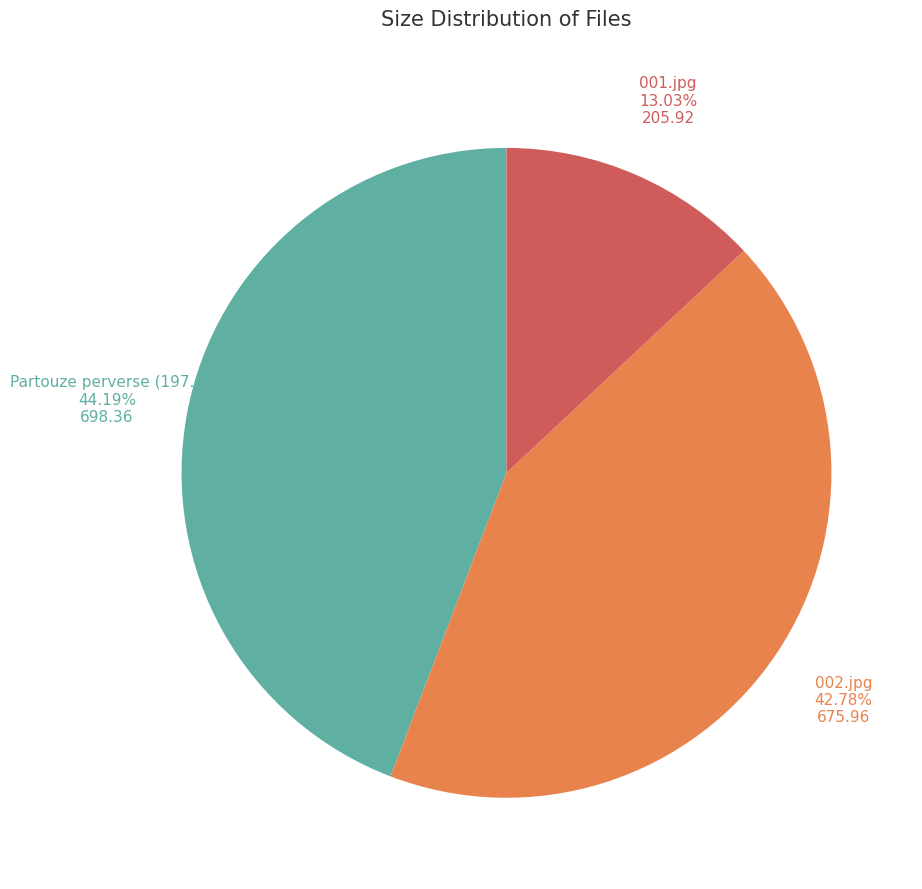

Is there any slice that represents more than half of the pie?

No